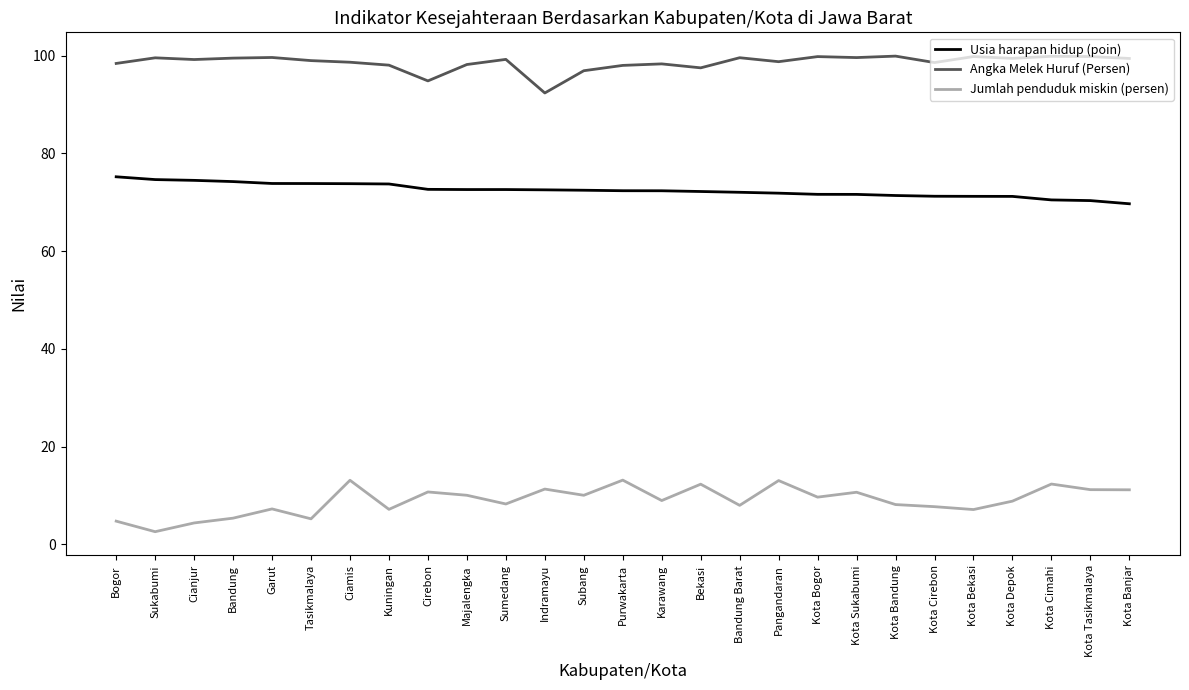

At which label does Angka Melek Huruf (Persen) reach its minimum?

Indramayu